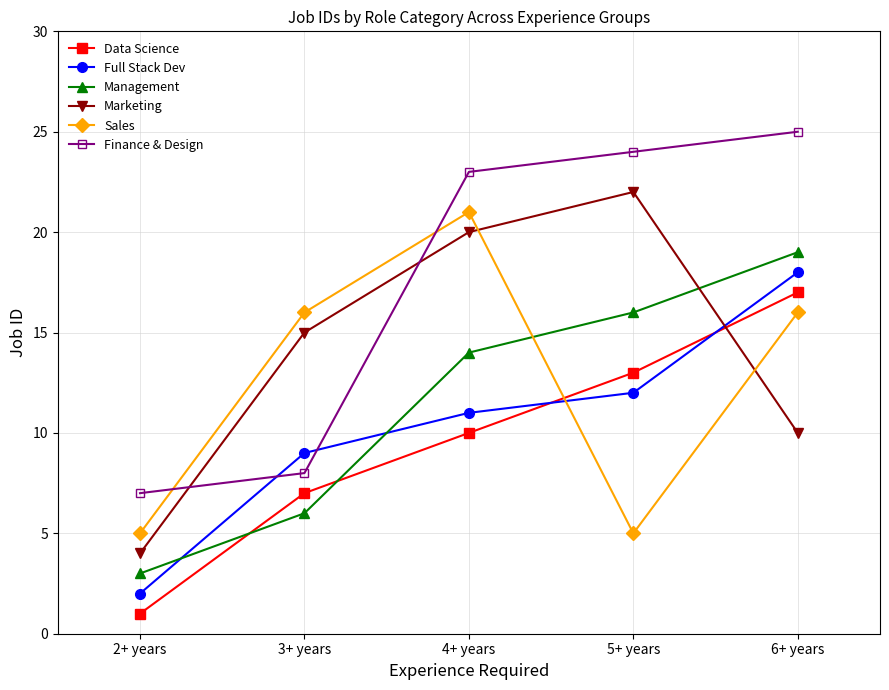

Which category has the lowest value in the Full Stack Dev series?

2+ years